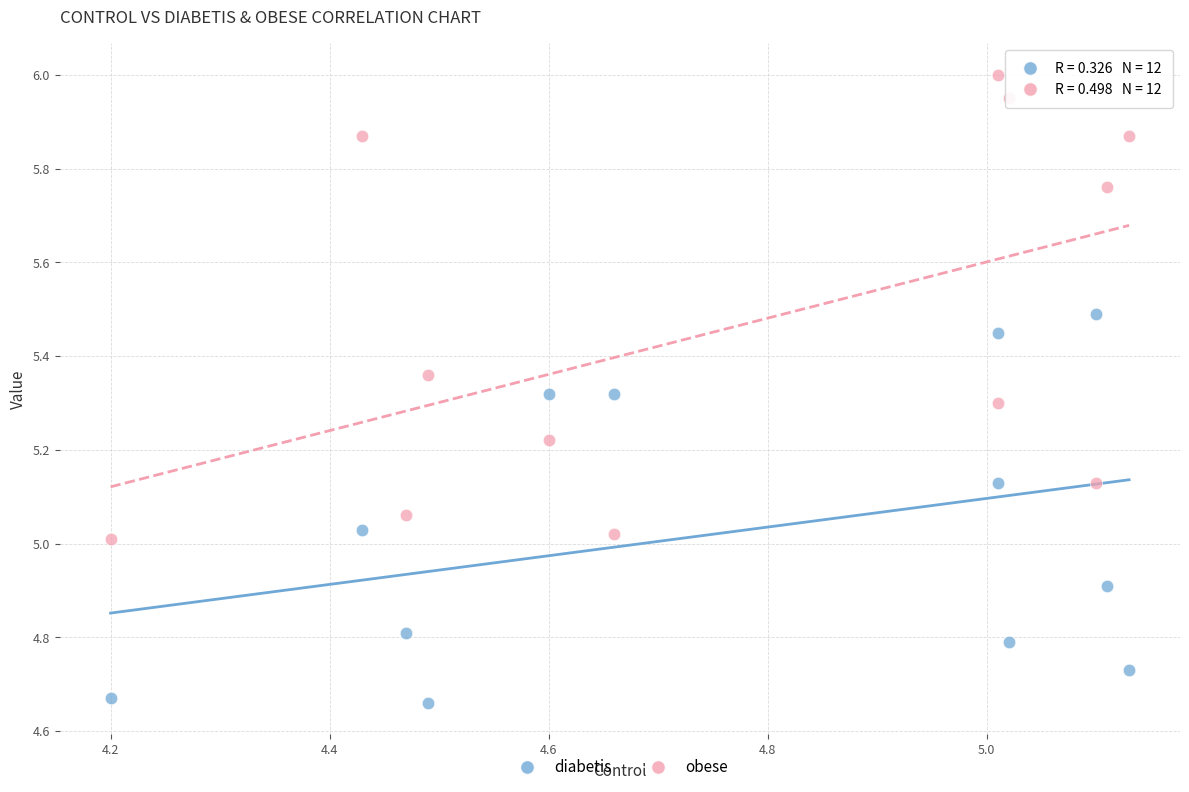

Which series reaches the minimum Y coordinate?

diabetis